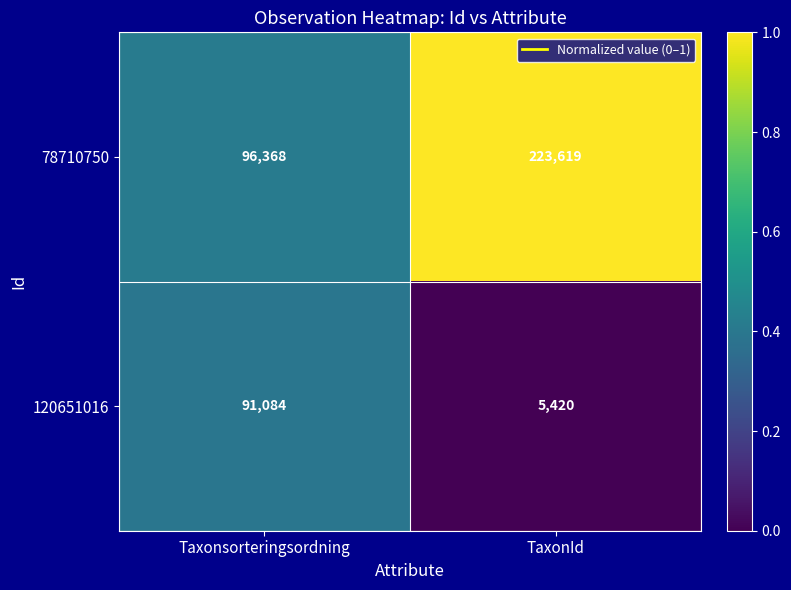

Reading left to right, extract all data points from this chart.

78710750: Taxonsorteringsordning=96368	TaxonId=223619
120651016: Taxonsorteringsordning=91084	TaxonId=5420